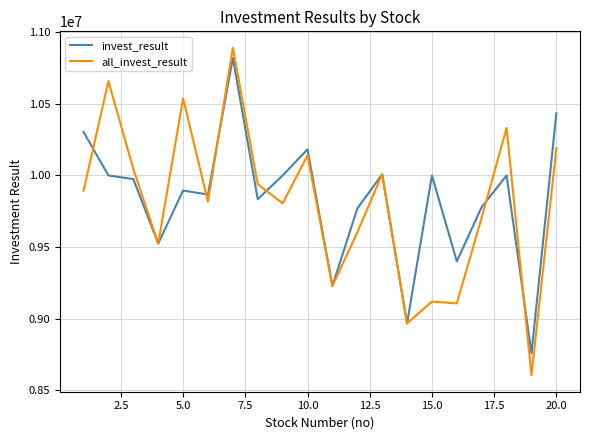

What is the greatest value displayed?

10891603.1